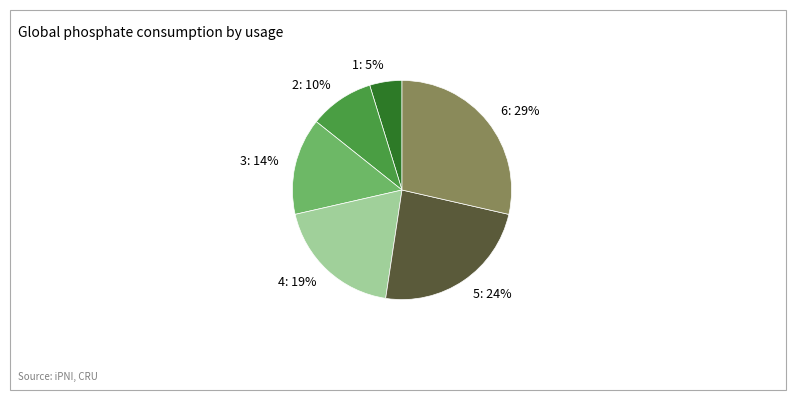

Rank the categories by value from highest to lowest.

6, 5, 4, 3, 2, 1